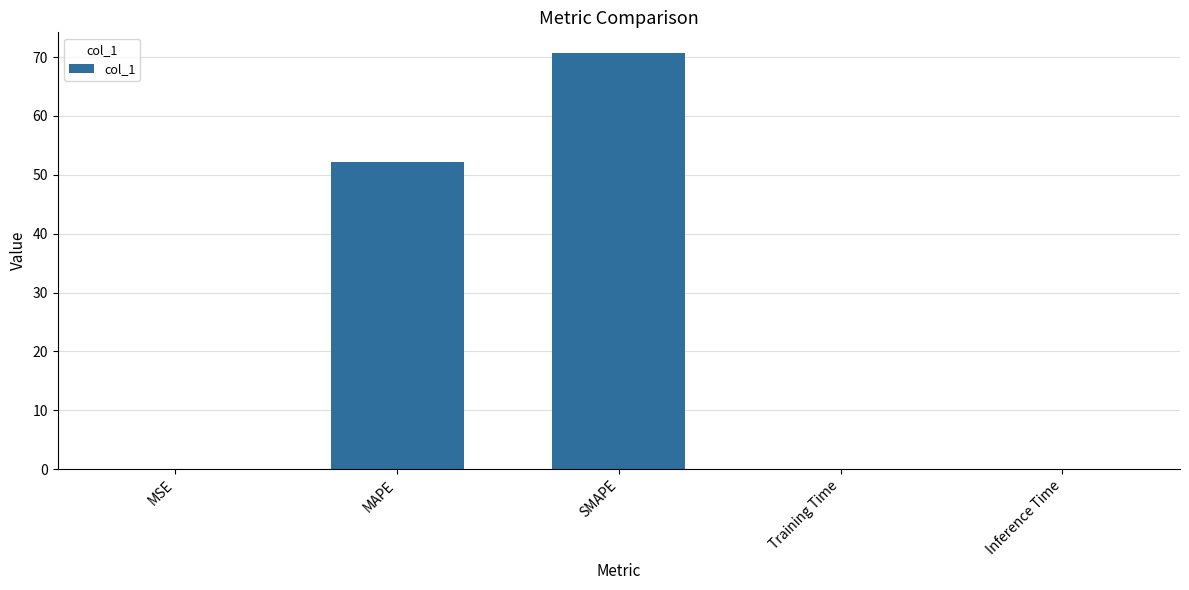

At which label is the value closest to 35?

MAPE